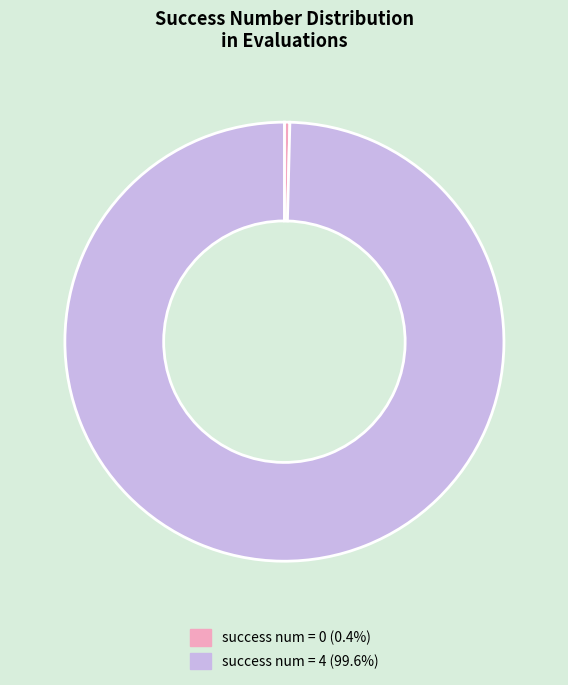

How many segments does this pie chart have?

2